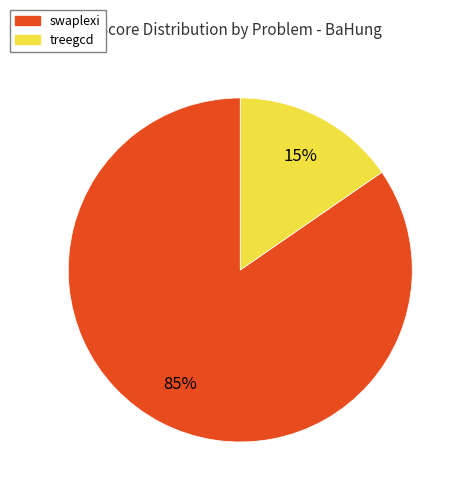

To the nearest percent, what is the average slice percentage?

50%